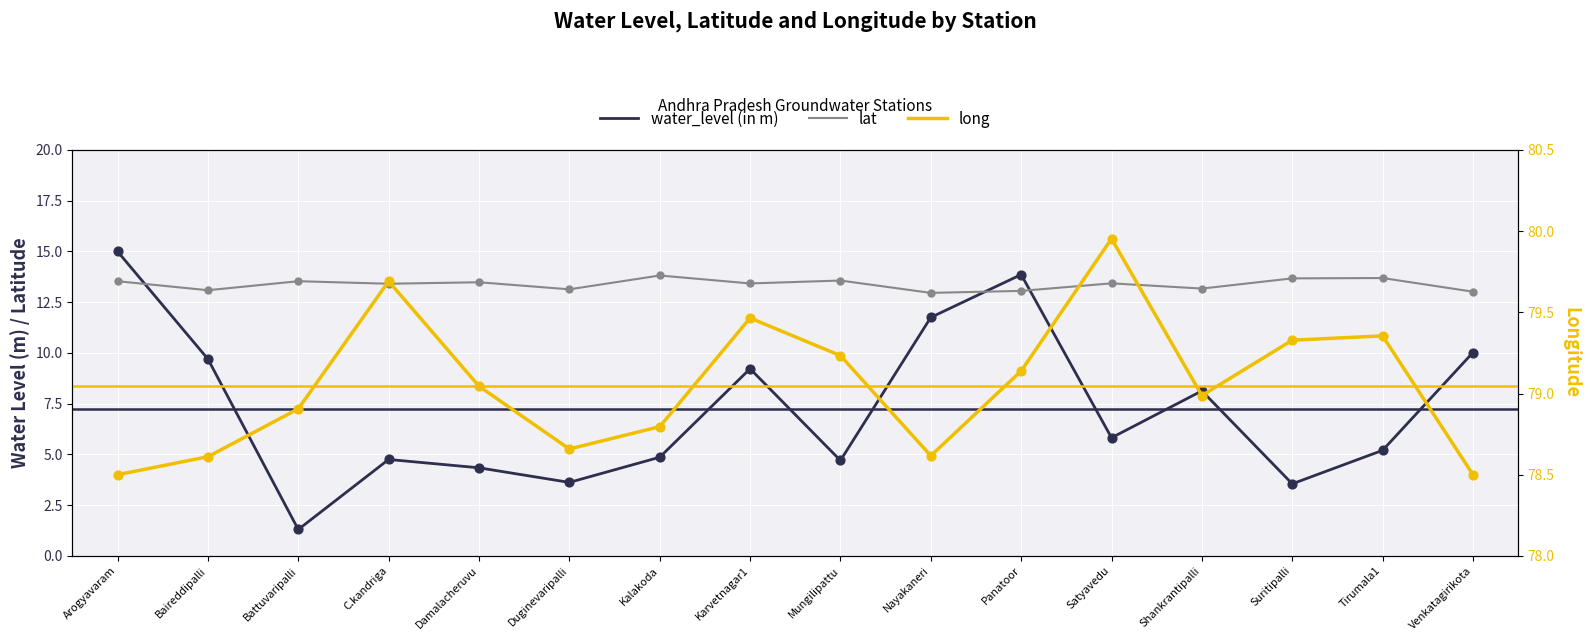

Which series reaches the minimum Y coordinate?

water_level (in m)